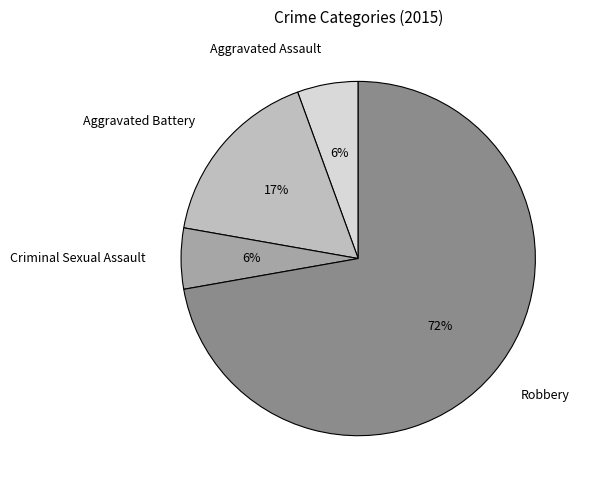

Which category has the biggest portion of the pie?

Robbery